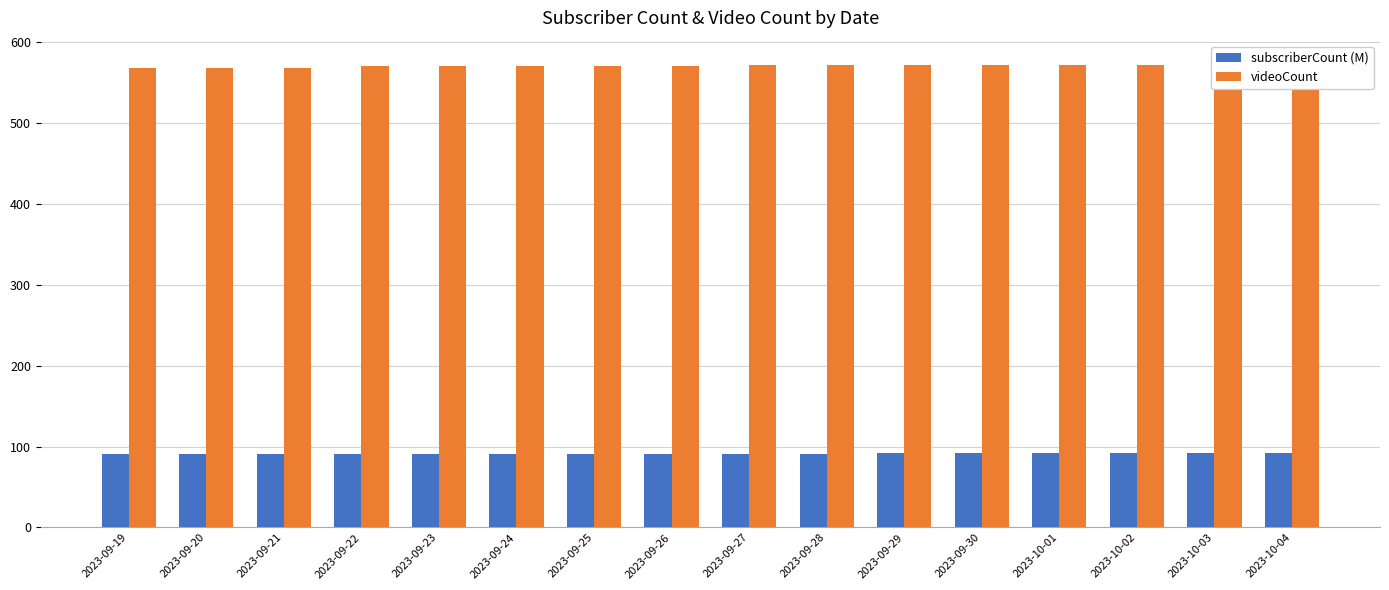

What position from the right is 2023-09-29?

6